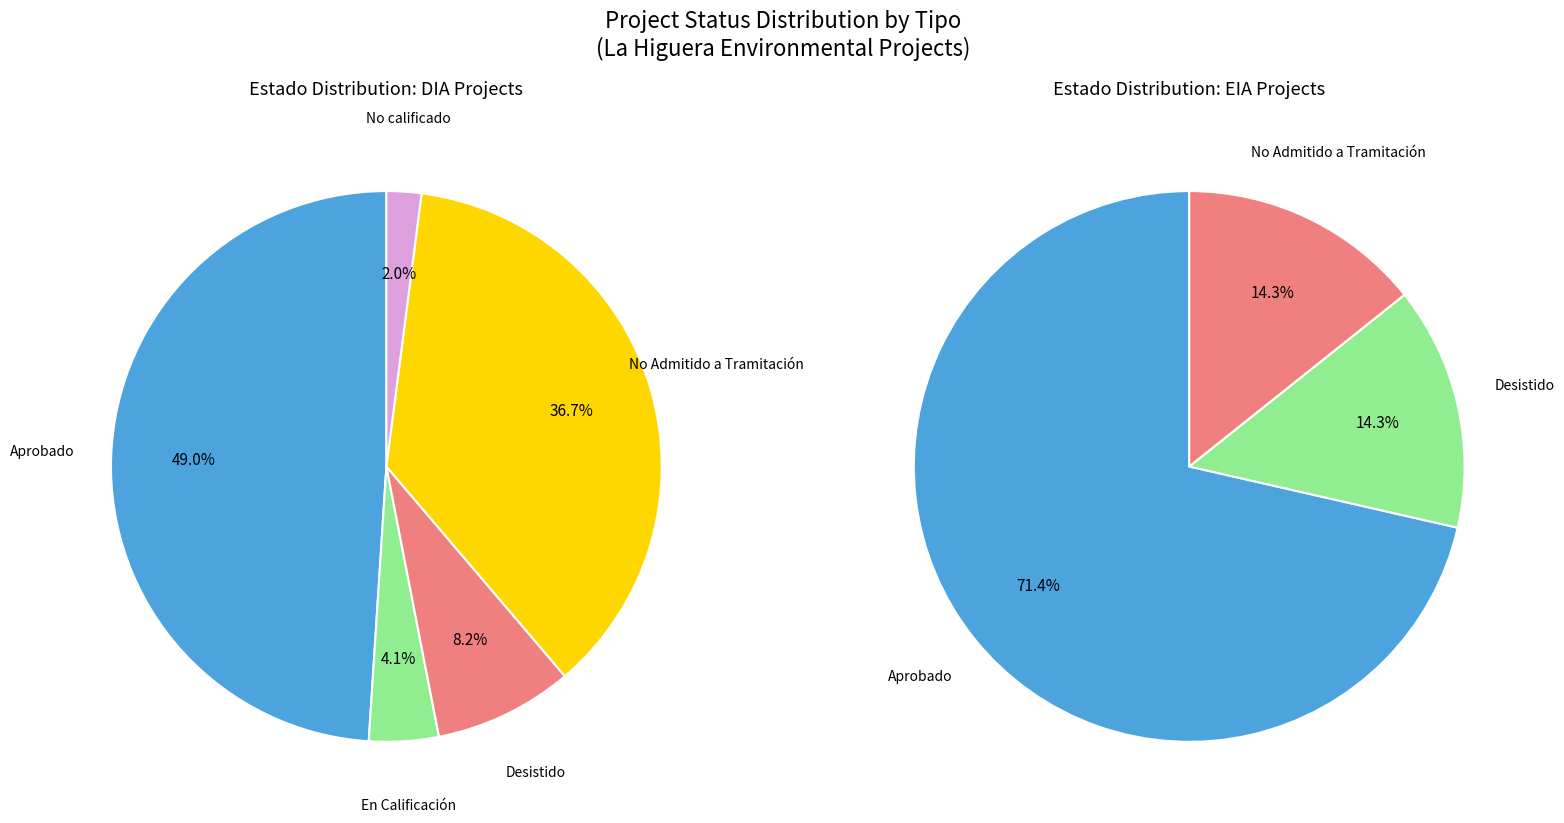

What is the total percentage of No Admitido a Tramitación and Aprobado?

85.7%